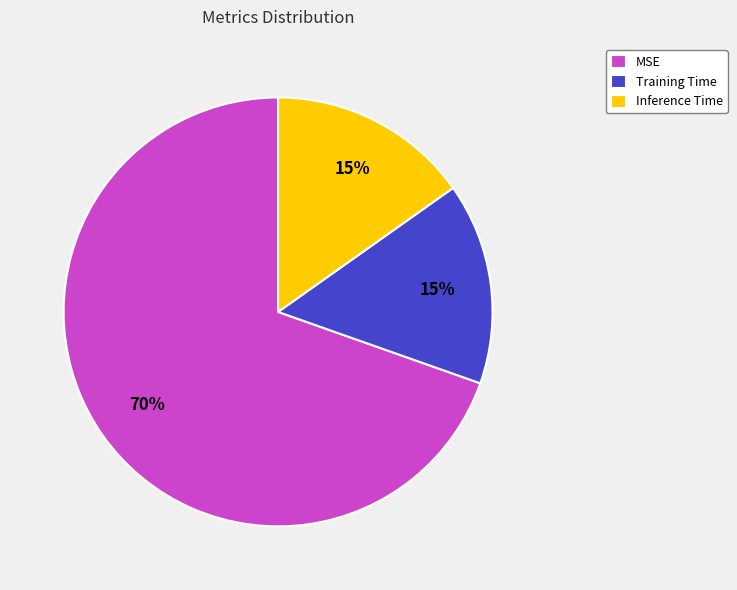

What is the largest slice in the pie chart?

MSE